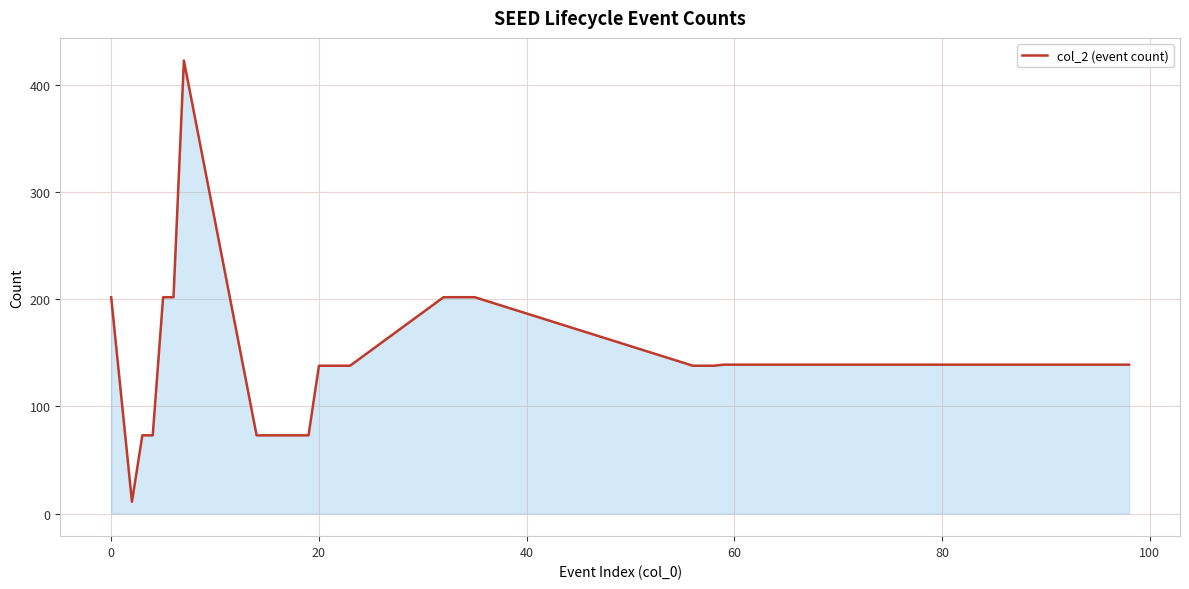

What is the greatest value displayed?

423